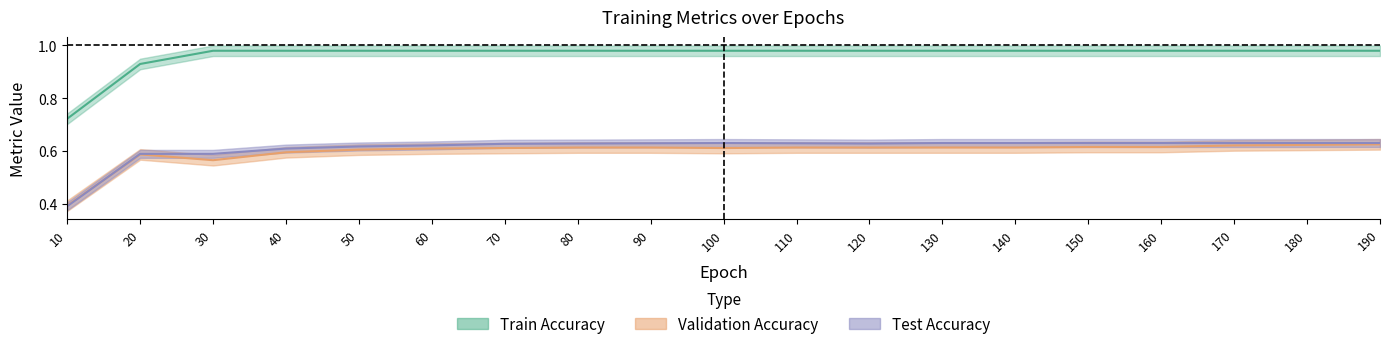

Reading left to right, list all the values displayed in this chart.

Train Loss: 10=0.7	20=0.9	30=1.0	40=1.0	50=1.0	60=1.0	70=1.0	80=1.0	90=1.0	100=1.0	110=1.0	120=1.0	130=1.0	140=1.0	150=1.0	160=1.0	170=1.0	180=1.0	190=1.0
Train Accuracy: 10=0.4	20=0.6	30=0.6	40=0.6	50=0.6	60=0.6	70=0.6	80=0.6	90=0.6	100=0.6	110=0.6	120=0.6	130=0.6	140=0.6	150=0.6	160=0.6	170=0.6	180=0.6	190=0.6
Validation Accuracy: 10=0.4	20=0.6	30=0.6	40=0.6	50=0.6	60=0.6	70=0.6	80=0.6	90=0.6	100=0.6	110=0.6	120=0.6	130=0.6	140=0.6	150=0.6	160=0.6	170=0.6	180=0.6	190=0.6